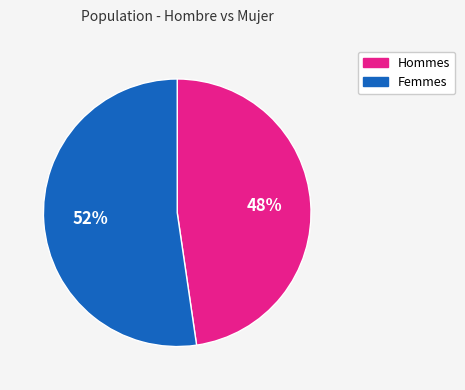

How many segments does this pie chart have?

2